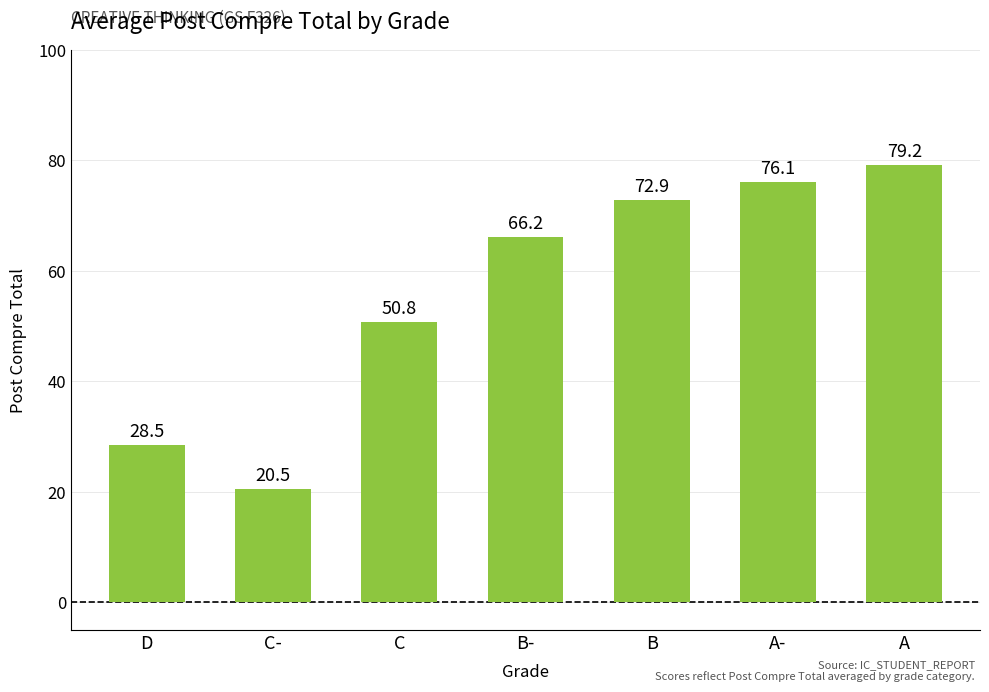

List the labels in order of value, smallest first.

C-, D, C, B-, B, A-, A